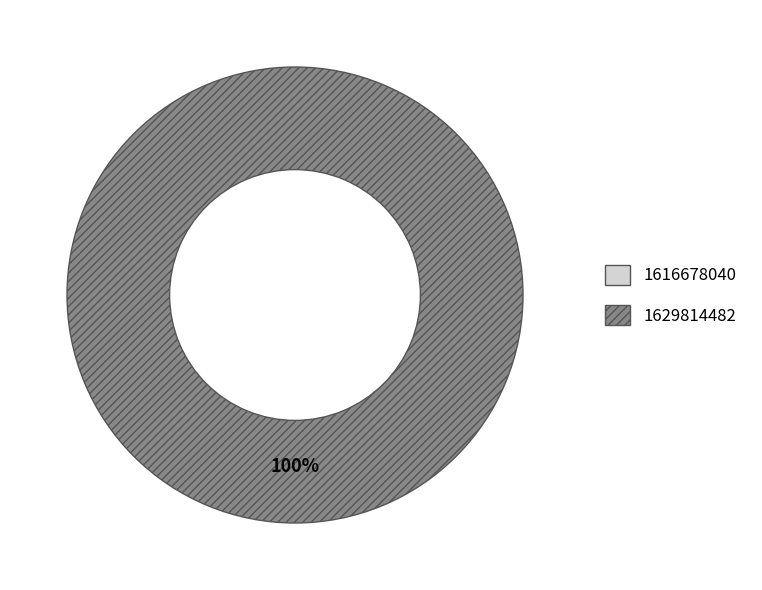

True or false: 1616678040 accounts for 0% of the total.

True